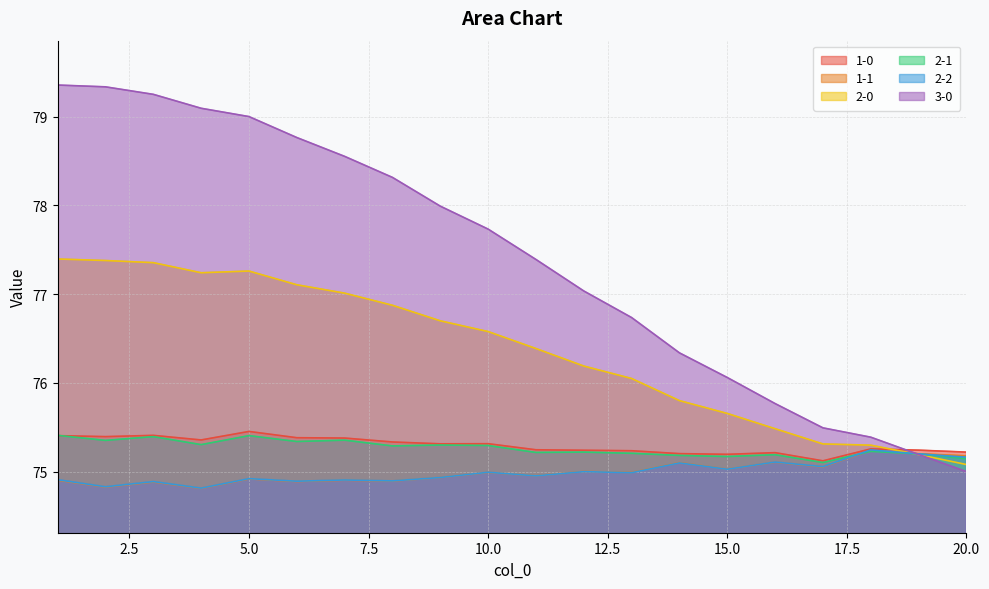

Reading left to right, what are all the values shown in this chart?

1-0: 1=75.4	2=75.4	3=75.4	4=75.4	5=75.5	6=75.4	7=75.4	8=75.3	9=75.3	10=75.3	11=75.2	12=75.2	13=75.2	14=75.2	15=75.2	16=75.2	17=75.1	18=75.3	19=75.2	20=75.2
1-1: 1=74.9	2=74.8	3=74.9	4=74.8	5=74.9	6=74.9	7=74.9	8=74.9	9=74.9	10=75.0	11=75.0	12=75.0	13=75.0	14=75.1	15=75.0	16=75.1	17=75.1	18=75.2	19=75.2	20=75.2
2-0: 1=77.4	2=77.4	3=77.4	4=77.2	5=77.3	6=77.1	7=77.0	8=76.9	9=76.7	10=76.6	11=76.4	12=76.2	13=76.0	14=75.8	15=75.7	16=75.5	17=75.3	18=75.3	19=75.2	20=75.1
2-1: 1=75.4	2=75.4	3=75.4	4=75.3	5=75.4	6=75.3	7=75.4	8=75.3	9=75.3	10=75.3	11=75.2	12=75.2	13=75.2	14=75.2	15=75.2	16=75.2	17=75.1	18=75.2	19=75.2	20=75.1
2-2: 1=74.9	2=74.8	3=74.9	4=74.8	5=74.9	6=74.9	7=74.9	8=74.9	9=74.9	10=75.0	11=75.0	12=75.0	13=75.0	14=75.1	15=75.0	16=75.1	17=75.1	18=75.2	19=75.2	20=75.2
3-0: 1=79.4	2=79.3	3=79.2	4=79.1	5=79.0	6=78.8	7=78.6	8=78.3	9=78.0	10=77.7	11=77.4	12=77.0	13=76.7	14=76.3	15=76.1	16=75.8	17=75.5	18=75.4	19=75.2	20=75.0